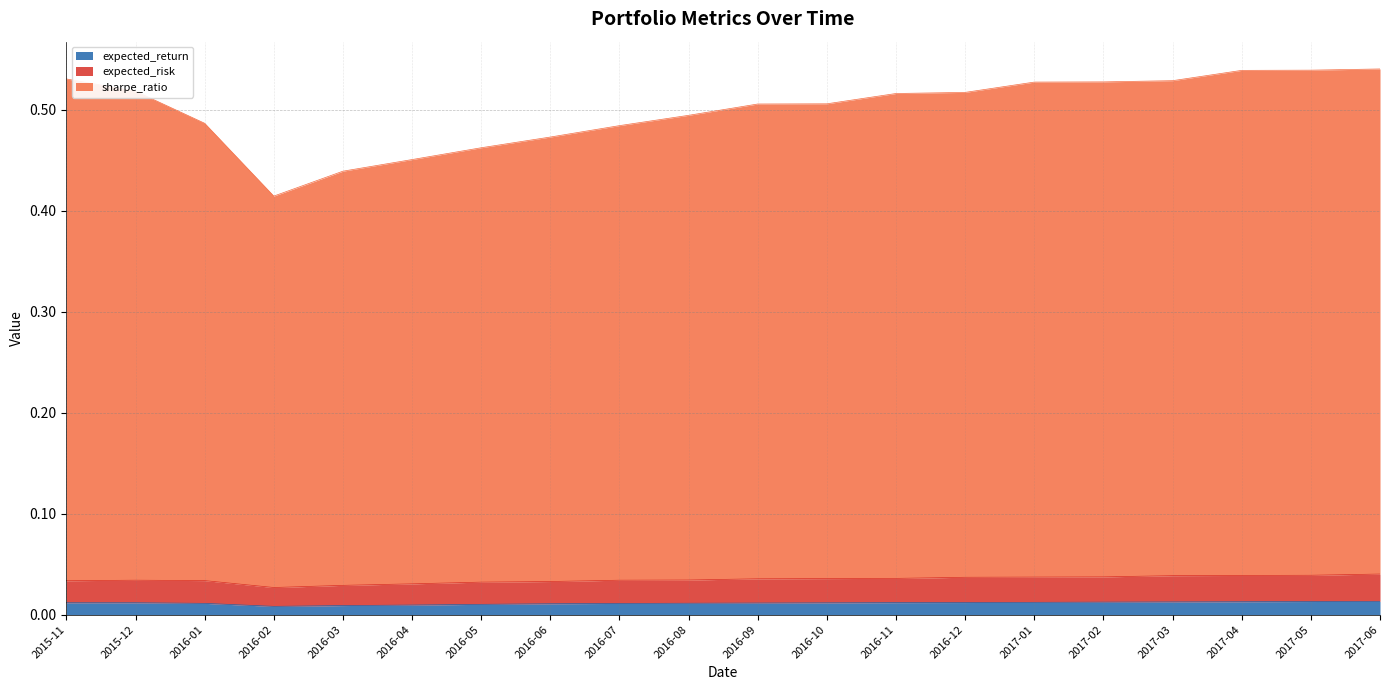

Which series has the largest total across all categories?

sharpe_ratio